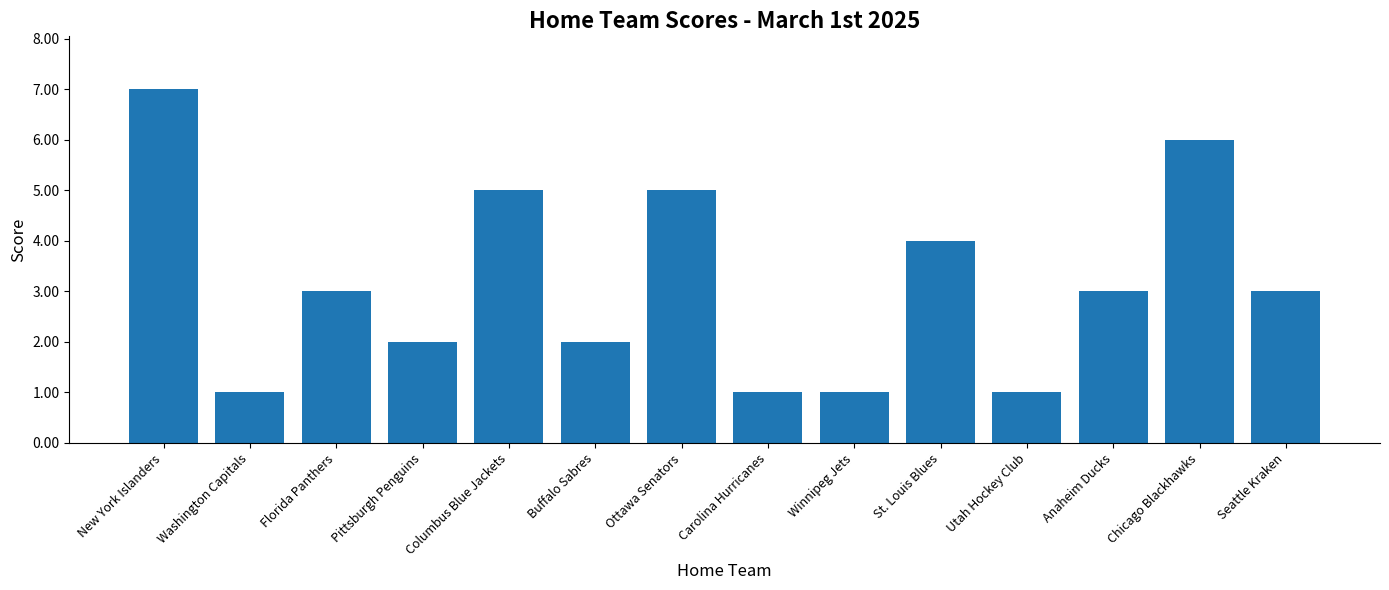

Reading left to right, extract all data points from this chart.

New York Islanders=7	Washington Capitals=1	Florida Panthers=3	Pittsburgh Penguins=2	Columbus Blue Jackets=5	Buffalo Sabres=2	Ottawa Senators=5	Carolina Hurricanes=1	Winnipeg Jets=1	St. Louis Blues=4	Utah Hockey Club=1	Anaheim Ducks=3	Chicago Blackhawks=6	Seattle Kraken=3